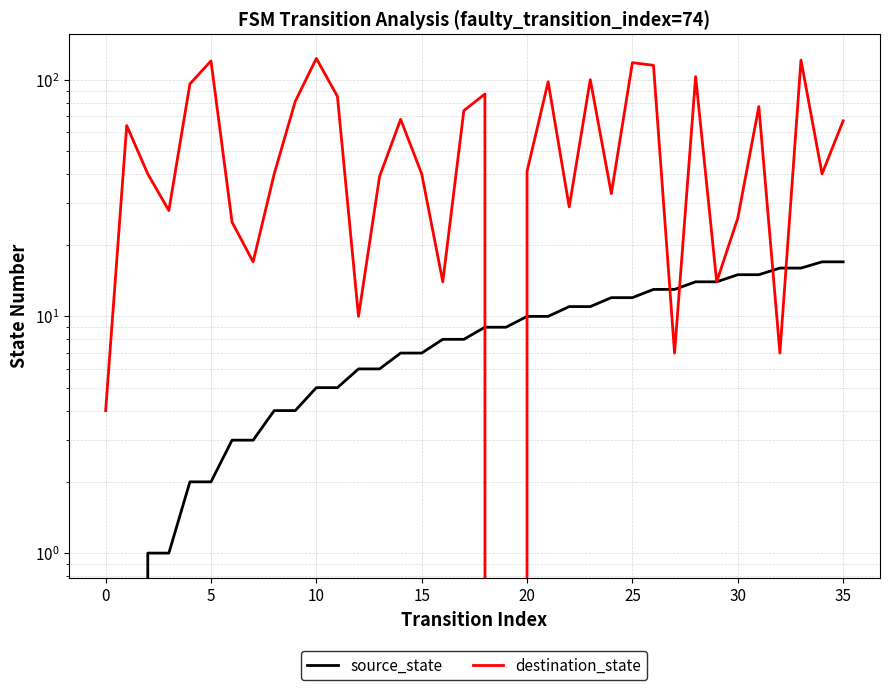

How many data points in destination_state are less than 41?

18